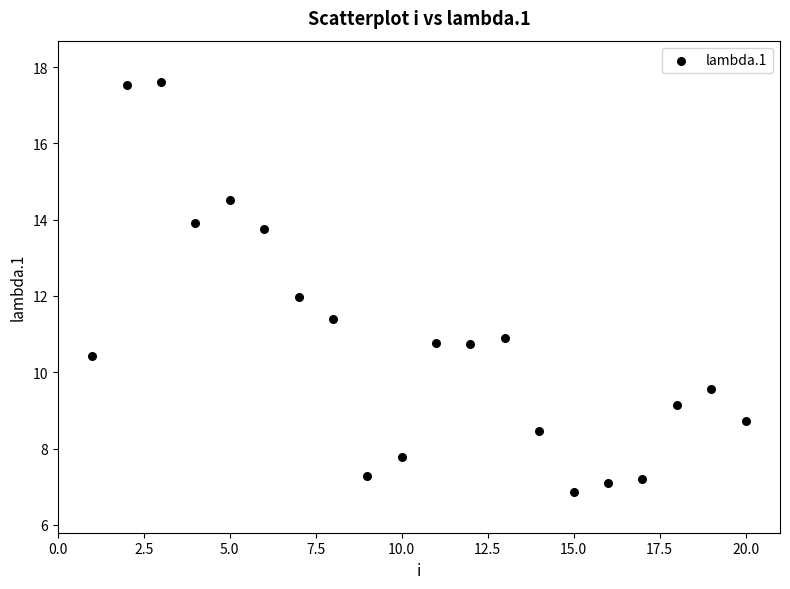

What is the range of X values (max minus min)?

19.0